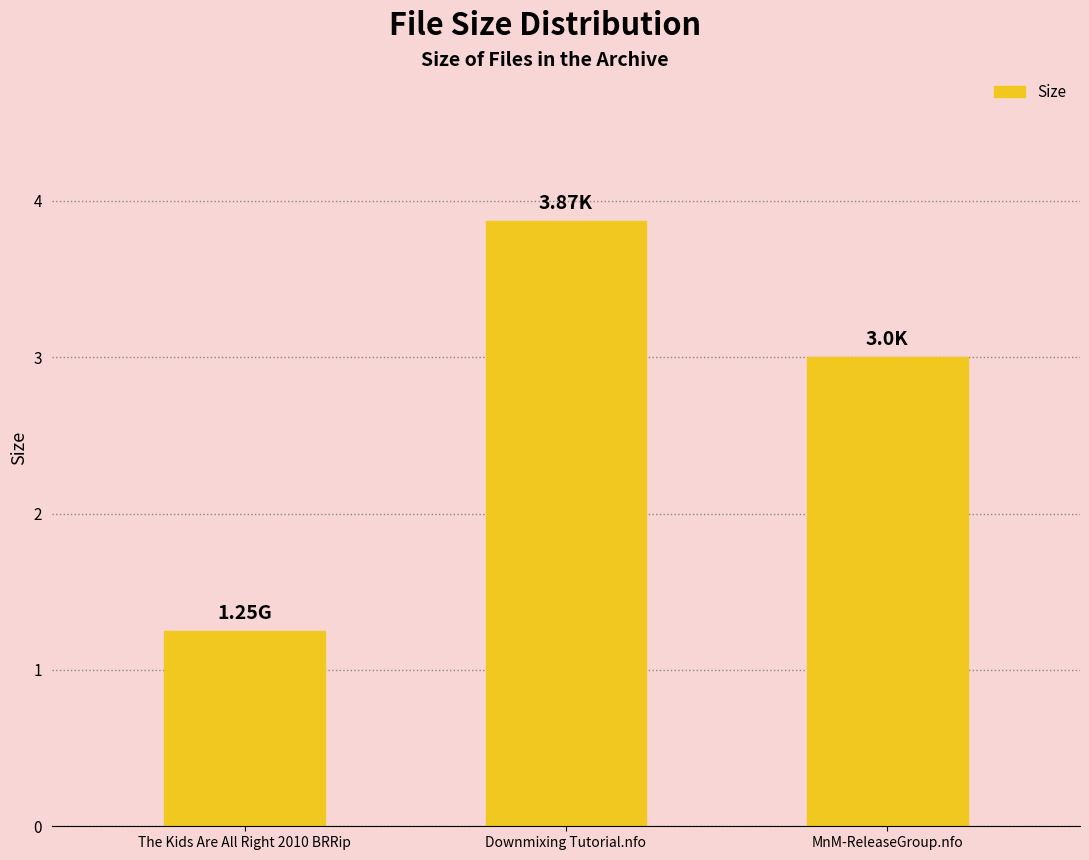

What is the maximum value shown in the chart?

3.9